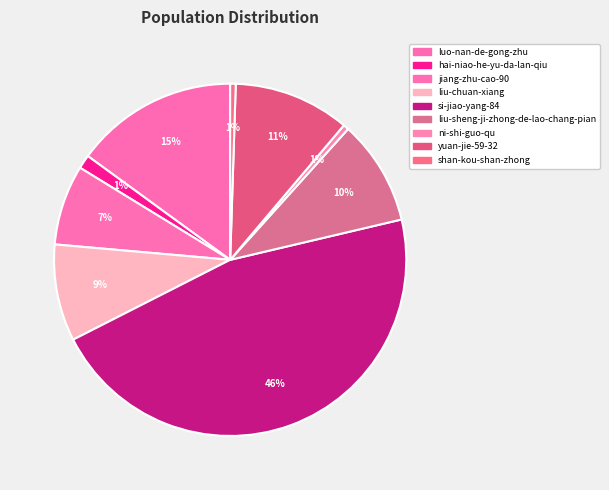

Count the number of slices in the pie.

9